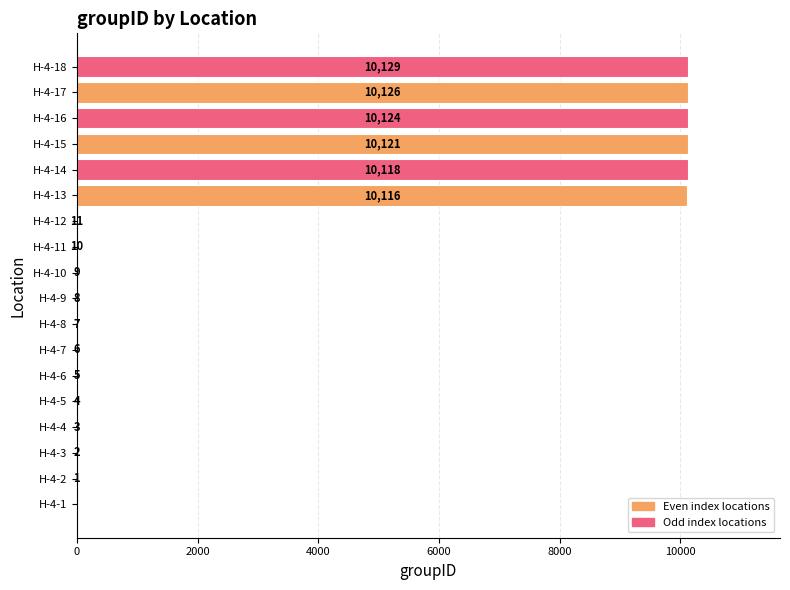

How many categories are shown in the chart?

18